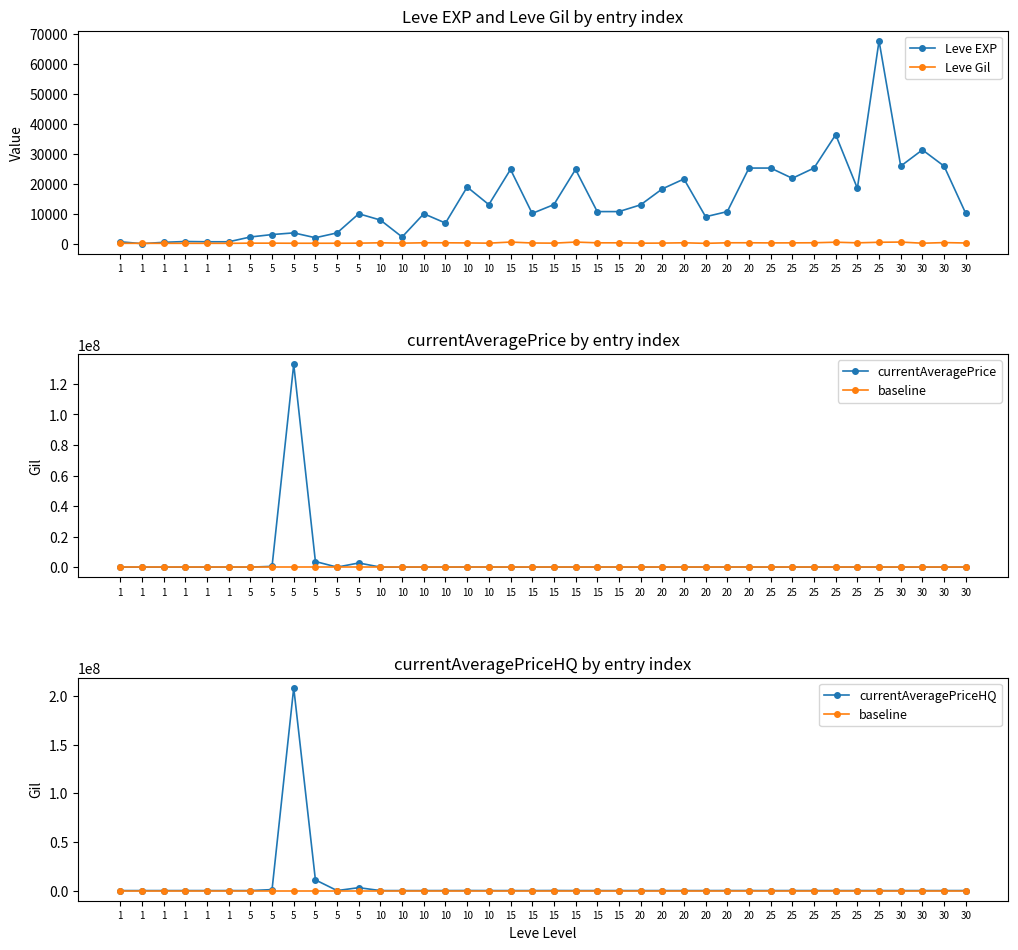

What is the difference between the maximum and minimum values in the currentAveragePrice series?

132875624.0